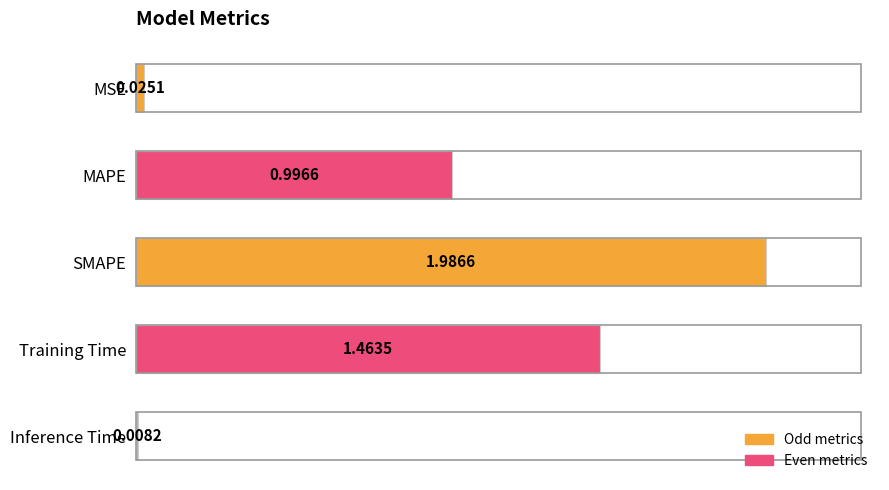

What is the difference between the second highest and second lowest values?

1.4